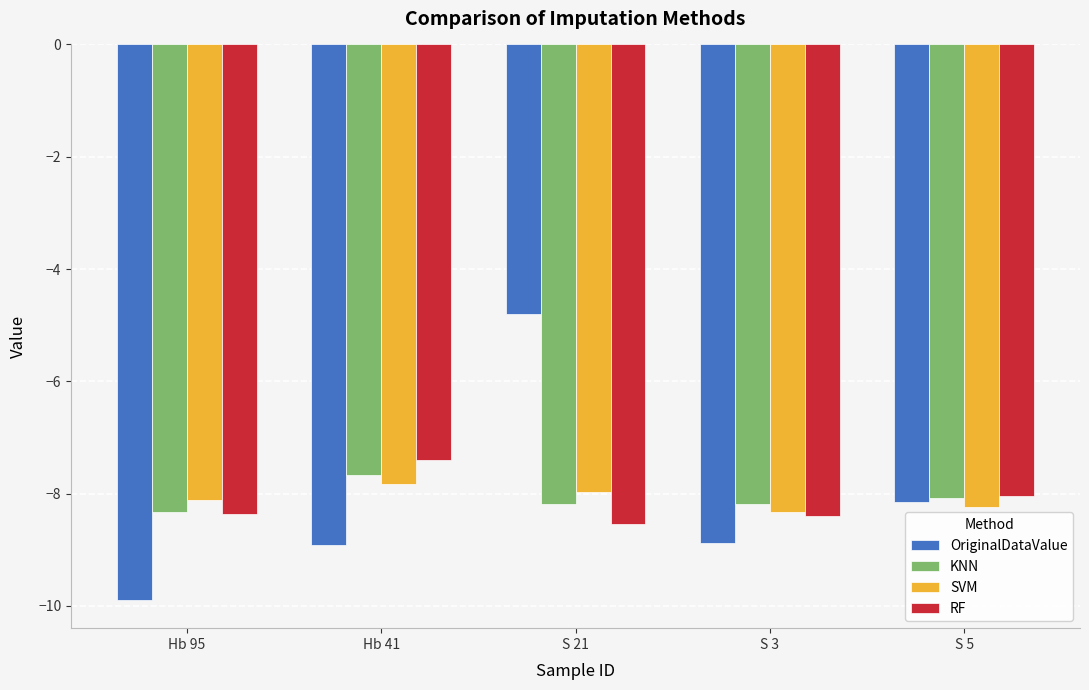

What is the spread (max minus min) of values at S 5?

0.2